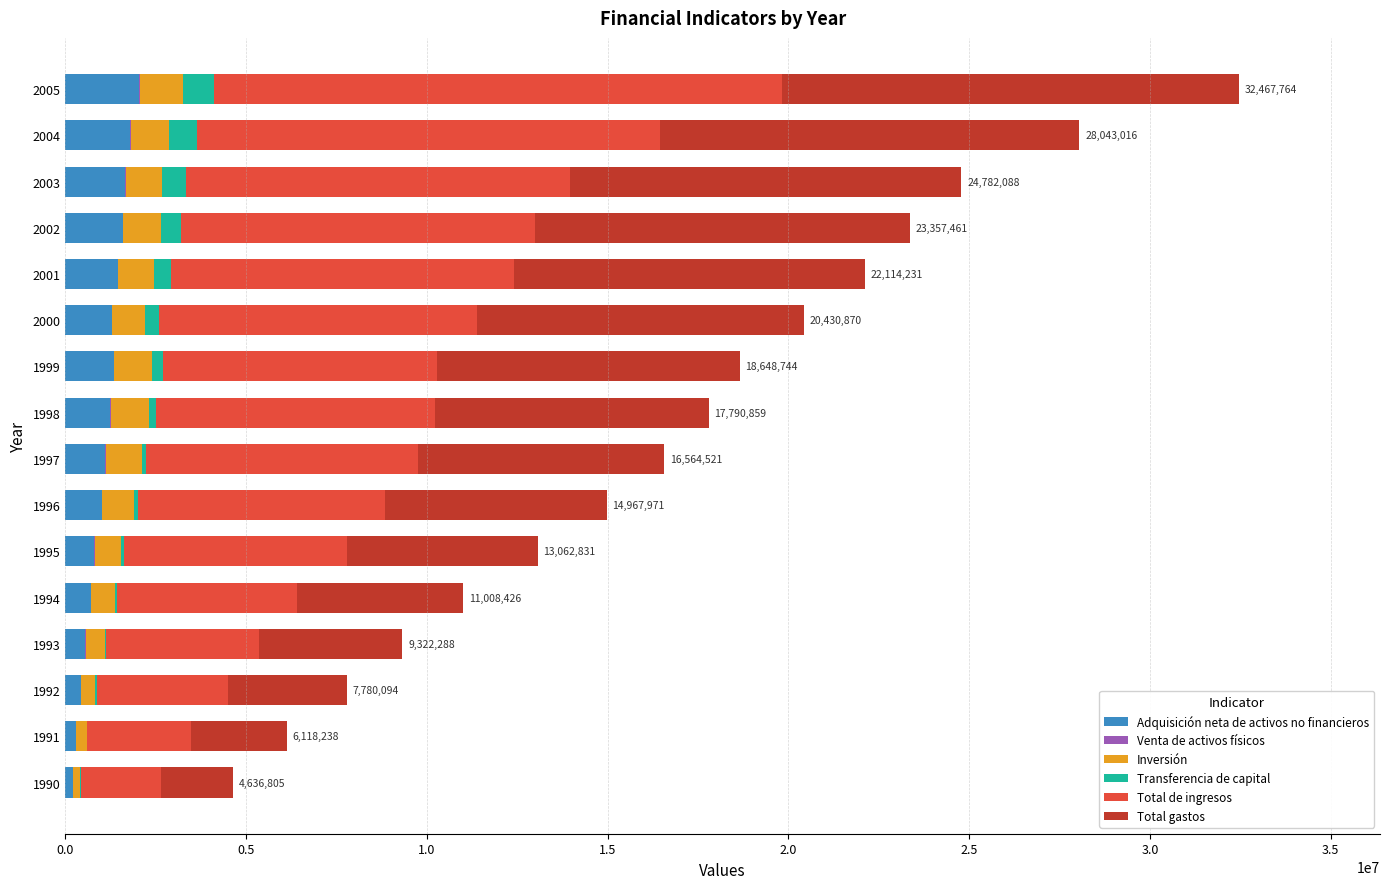

At which category is the sum across all series the highest?

2005